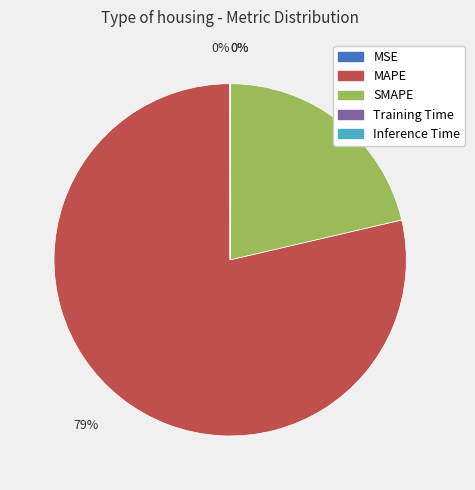

True or false: MAPE accounts for 79% of the total.

True